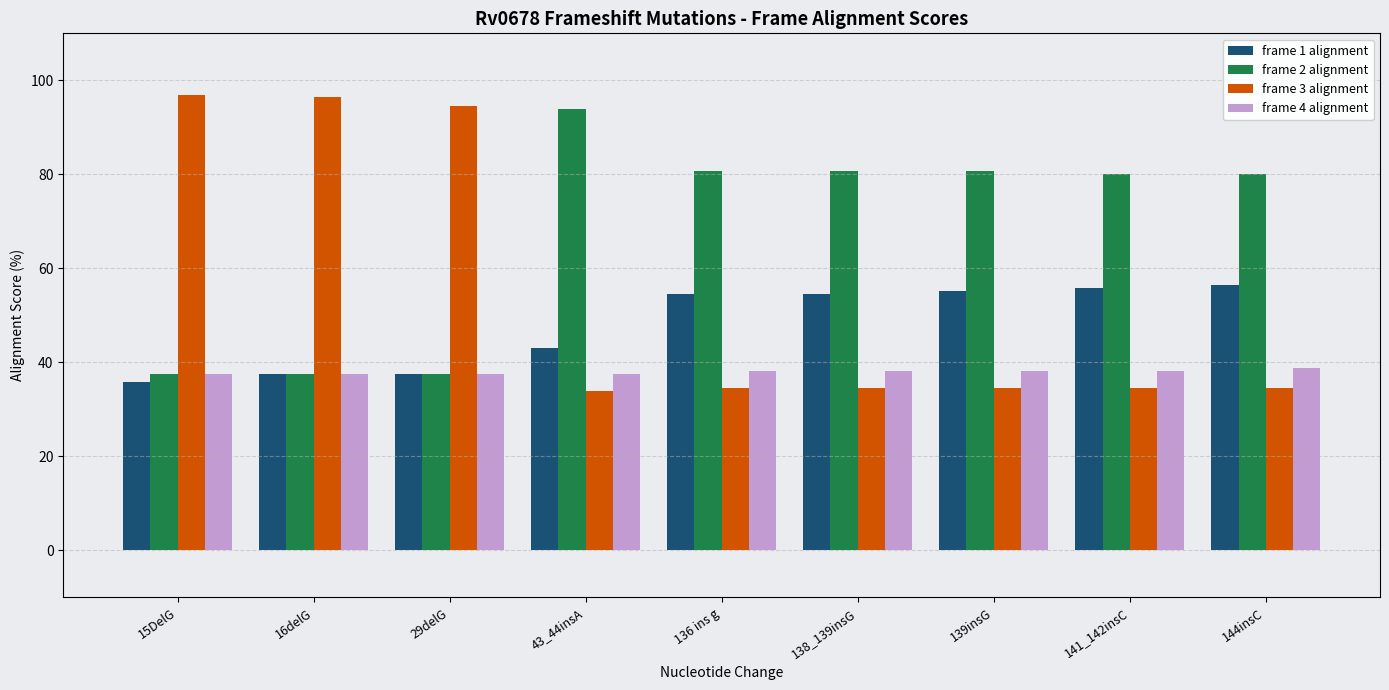

Rank the series by their average value, from lowest to highest.

frame 4 alignment, frame 1 alignment, frame 3 alignment, frame 2 alignment